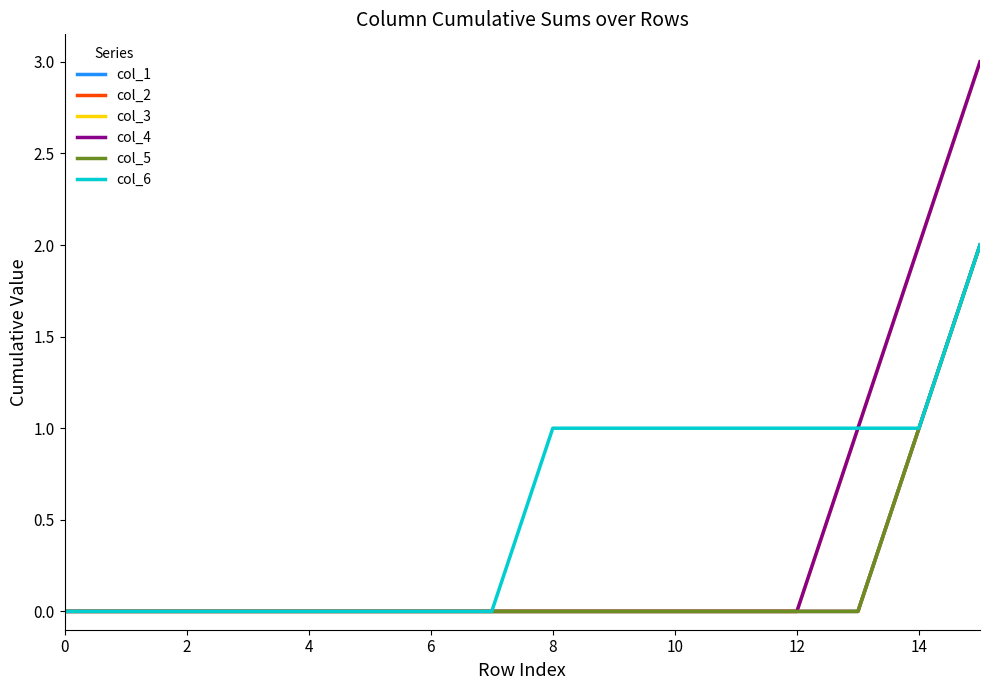

List the series in order of their peak value, highest first.

col_3, col_4, col_1, col_2, col_5, col_6